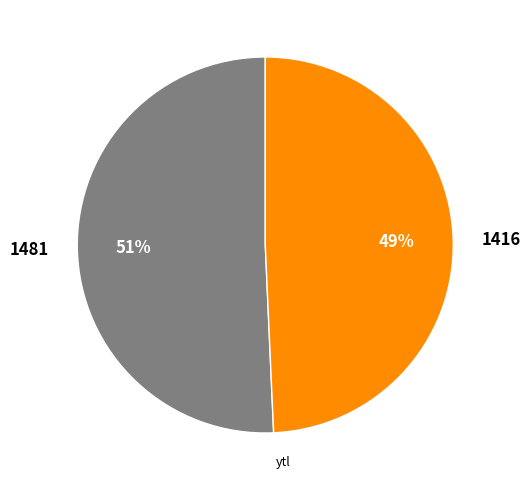

How many segments does this pie chart have?

2